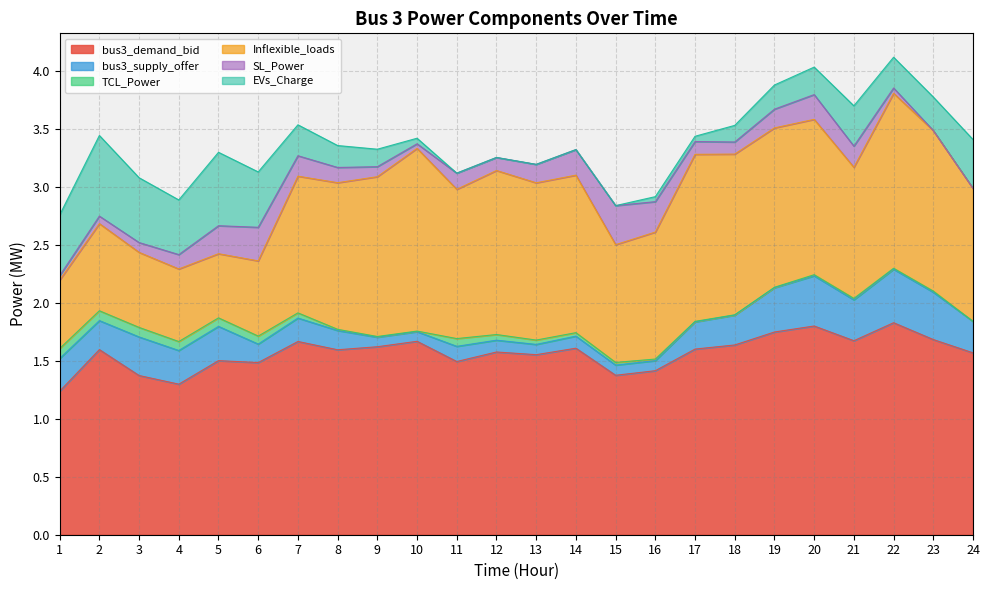

True or false: TCL_Power has a value of 0.0 at 10.

True